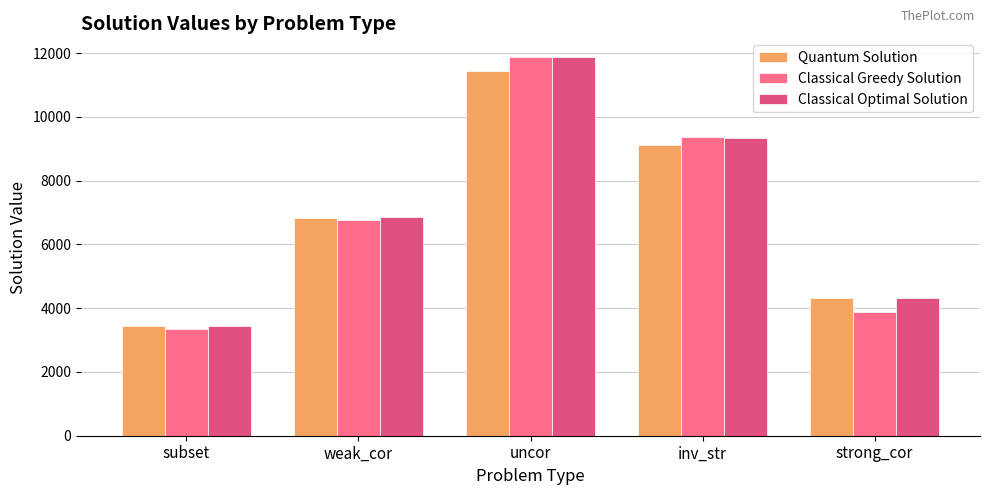

Which series has the largest total across all categories?

Classical Optimal Solution